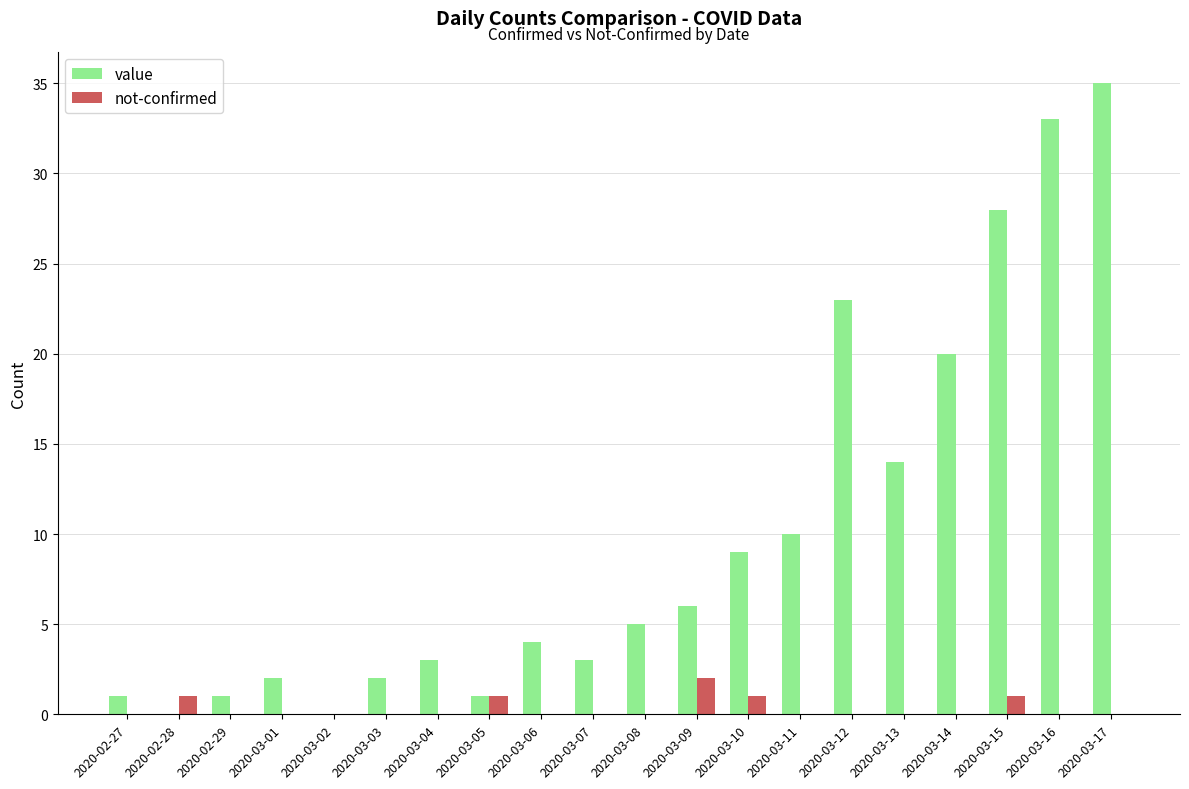

Reading left to right, transcribe all the data shown in this chart.

value: 1	0	1	2	0	2	3	1	4	3	5	6	9	10	23	14	20	28	33	35
not-confirmed: 0	1	0	0	0	0	0	1	0	0	0	2	1	0	0	0	0	1	0	0